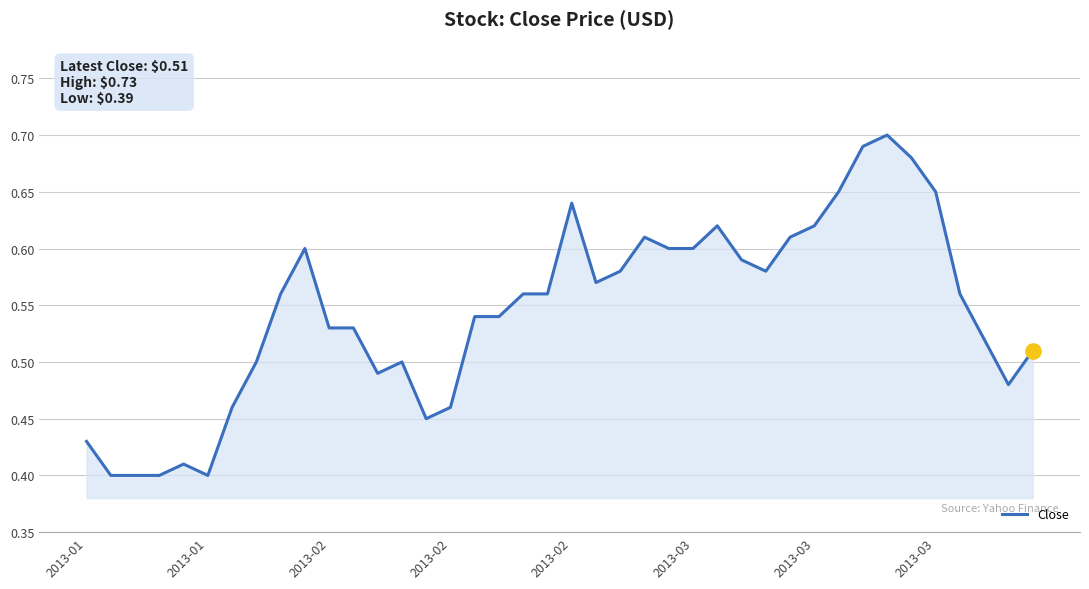

What is the difference between the maximum and minimum values?

0.3